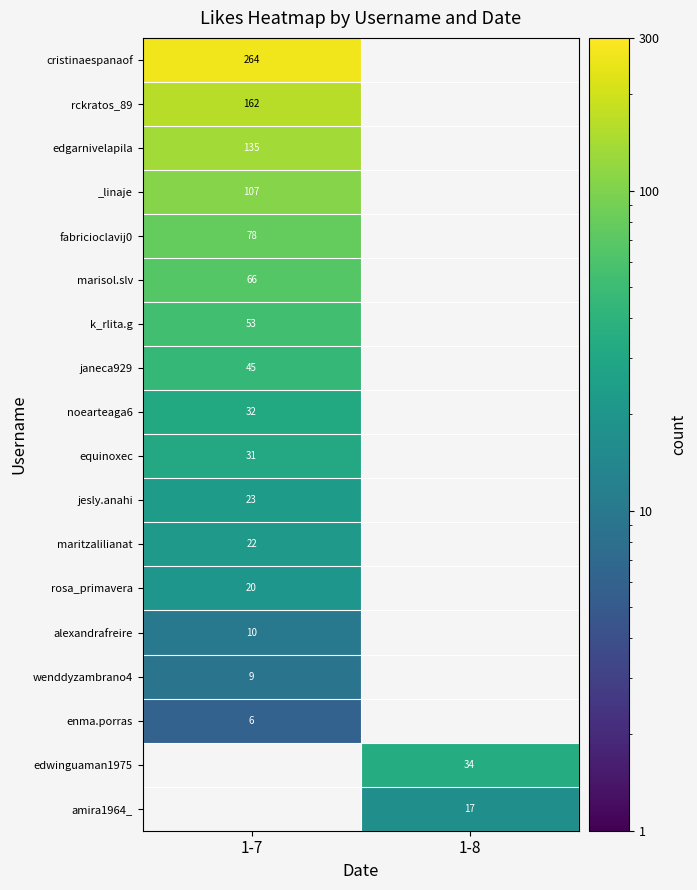

How many distinct data groups are displayed?

18